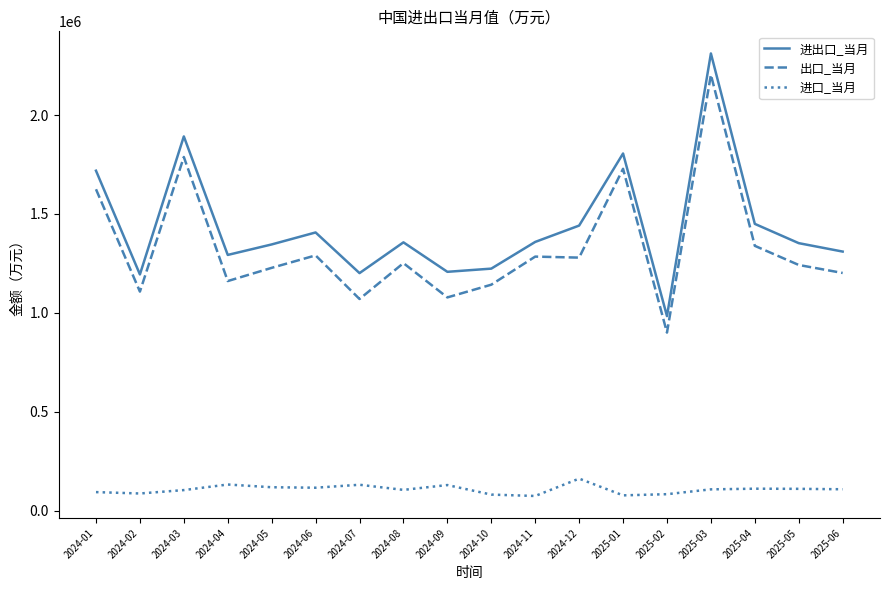

True or false: 进出口_当月 and 出口_当月 intersect in this chart.

False